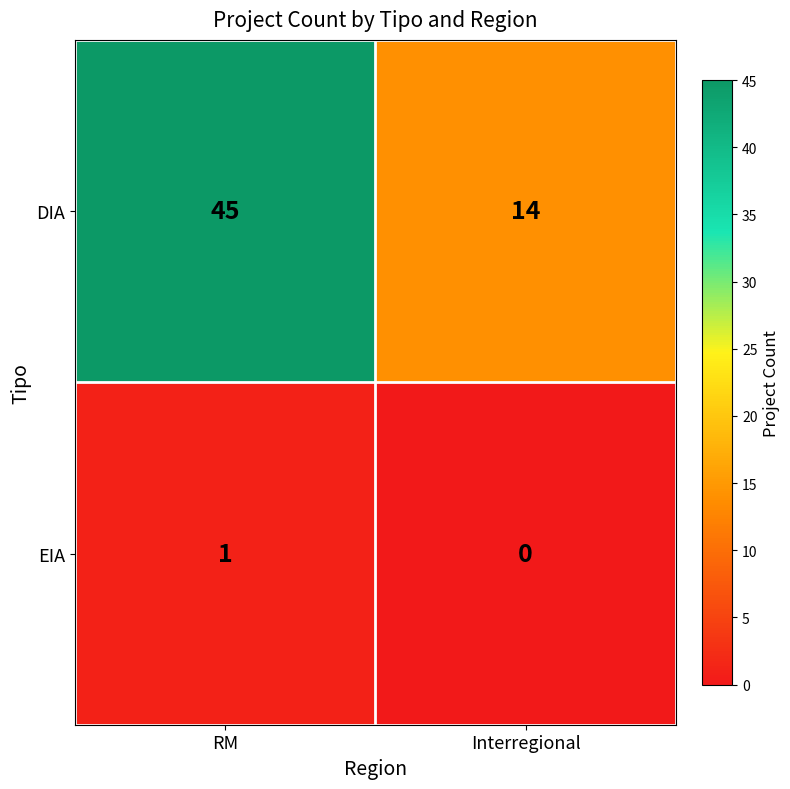

What is the average value of the DIA series?

30